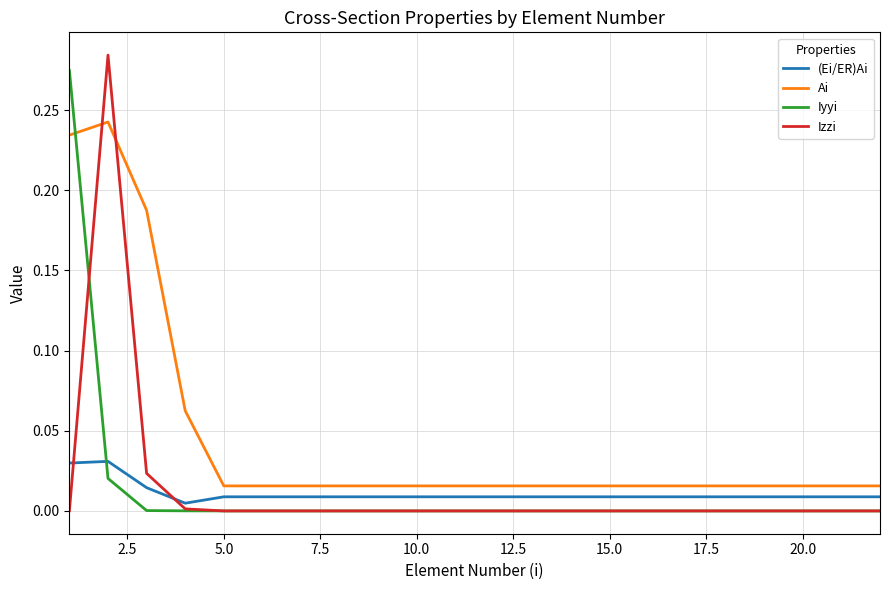

At how many categories does at least one series exceed 0?

22